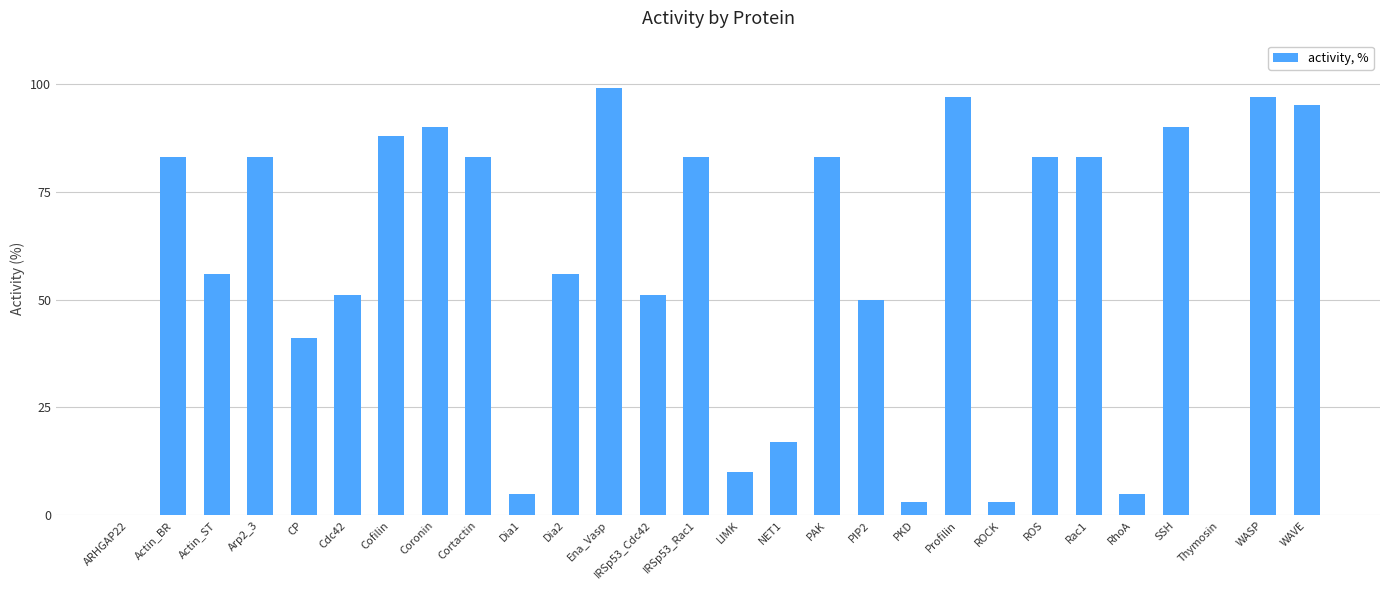

True or false: the data shows 83 at Actin_BR.

True